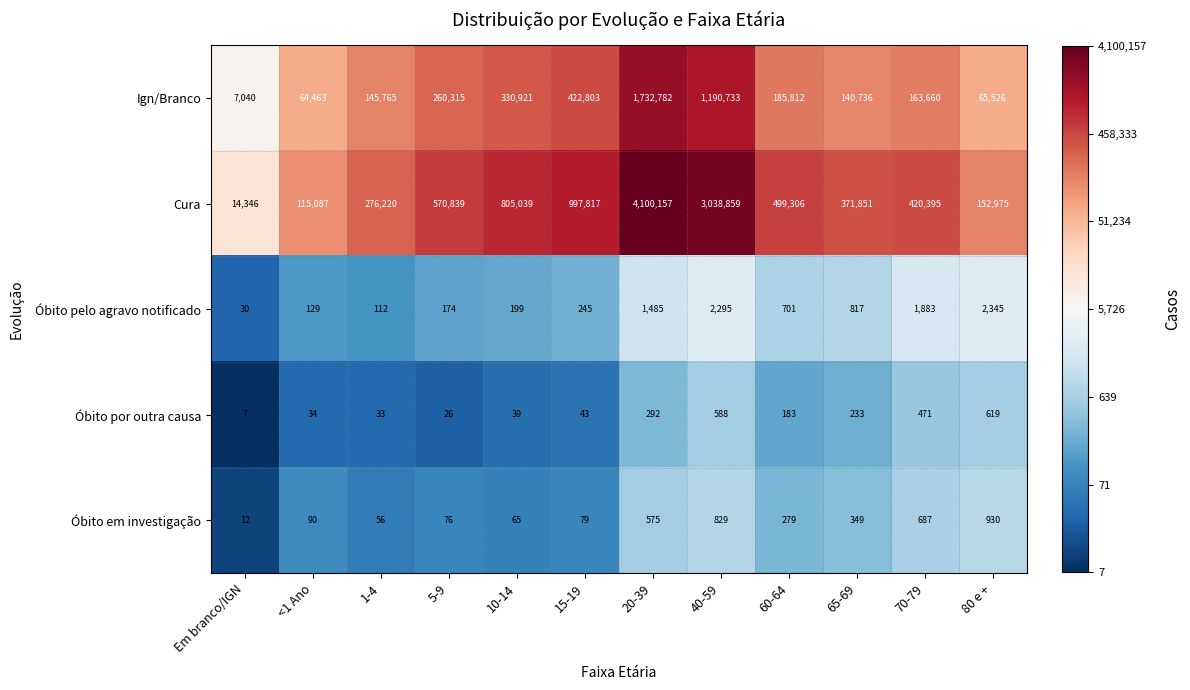

List the labels in order of Cura value, smallest first.

Em branco/IGN, <1 Ano, 80 e +, 1-4, 65-69, 70-79, 60-64, 5-9, 10-14, 15-19, 40-59, 20-39